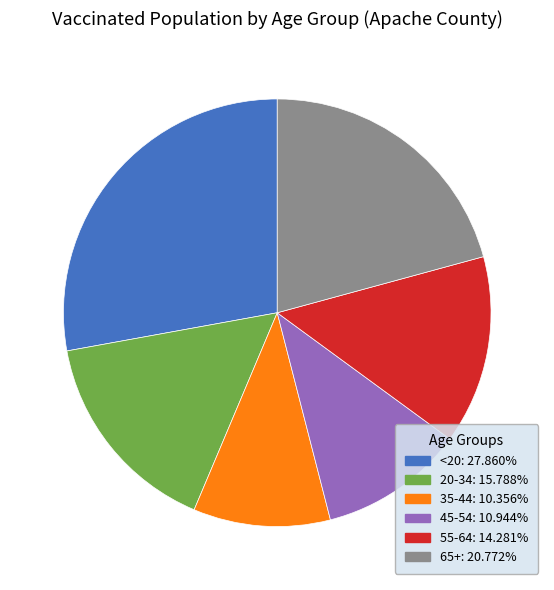

Do 65+ and 55-64 together represent more than half of the pie?

No